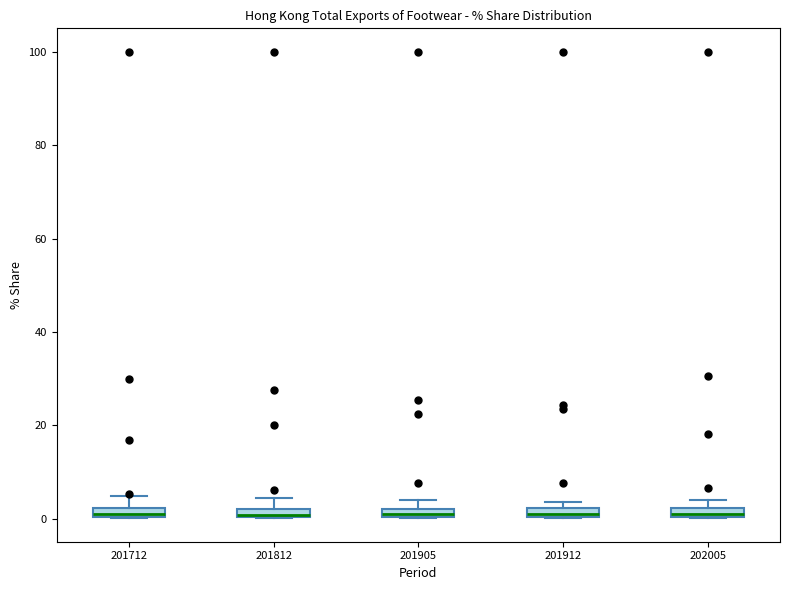

Where is the upper edge of the box at x = 201905 on the y-axis? The values are not printed on the chart, so give them approximately, as read against the axis.

2